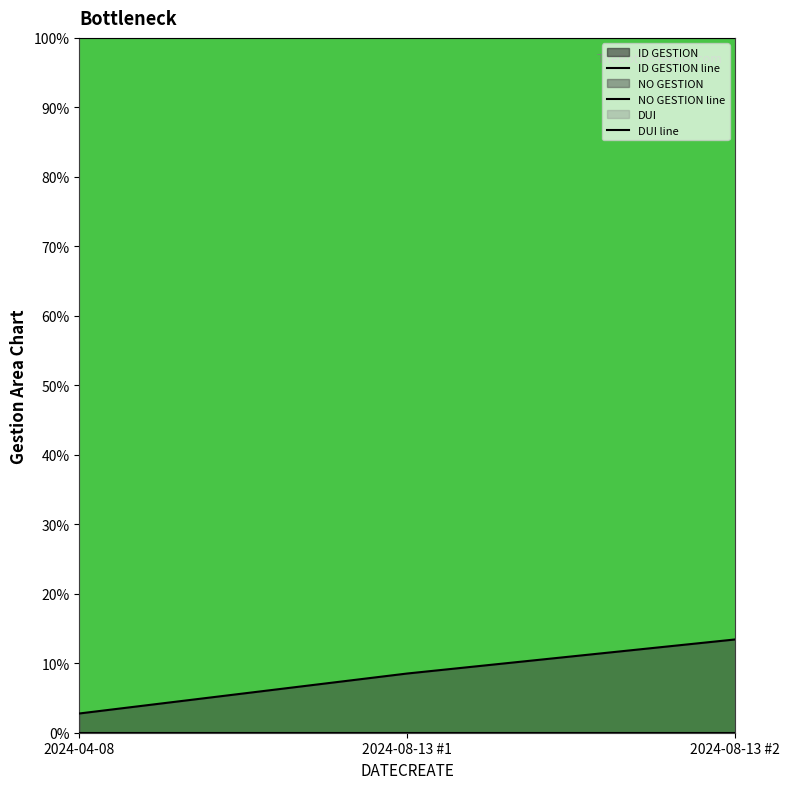

What is the total value across all series at 2024-08-13 #1?

108.5